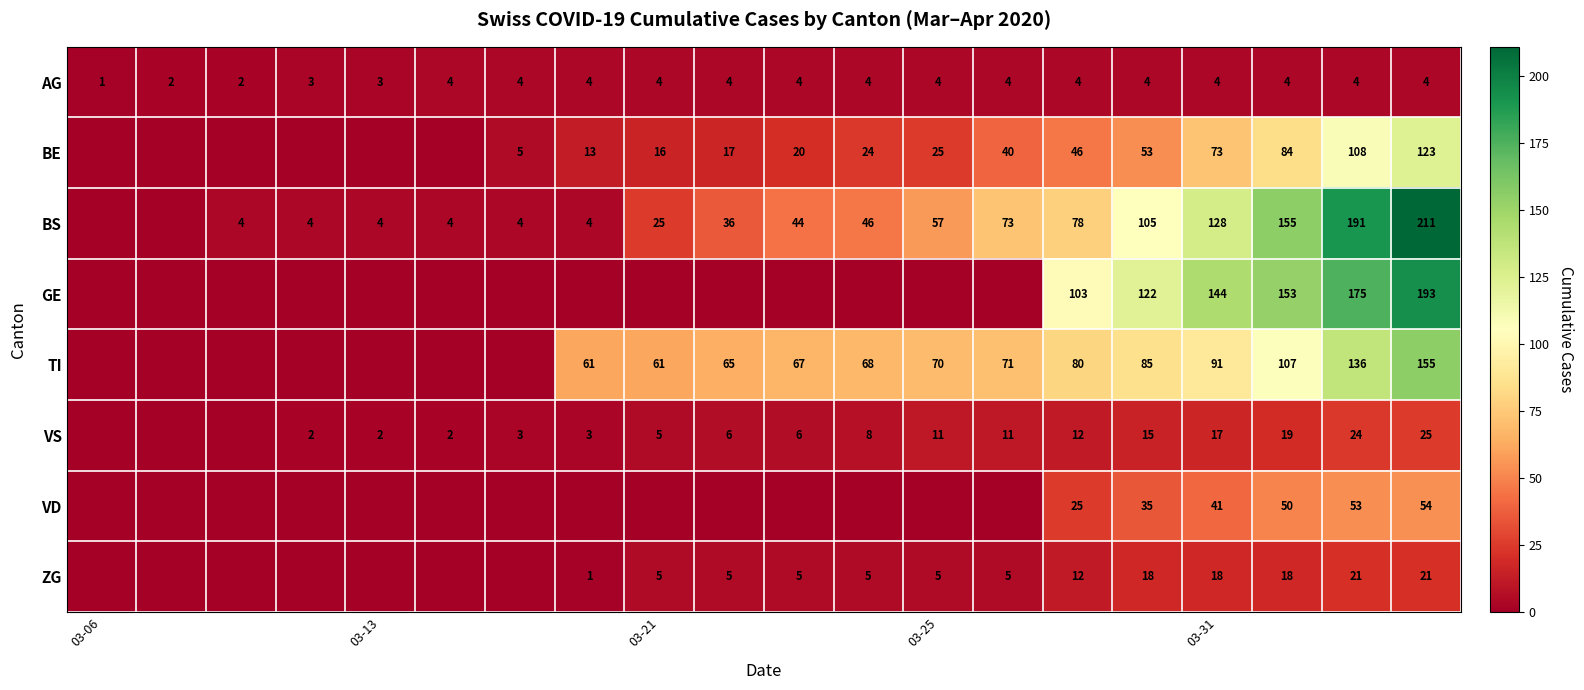

What is the sum of all AG values?

71